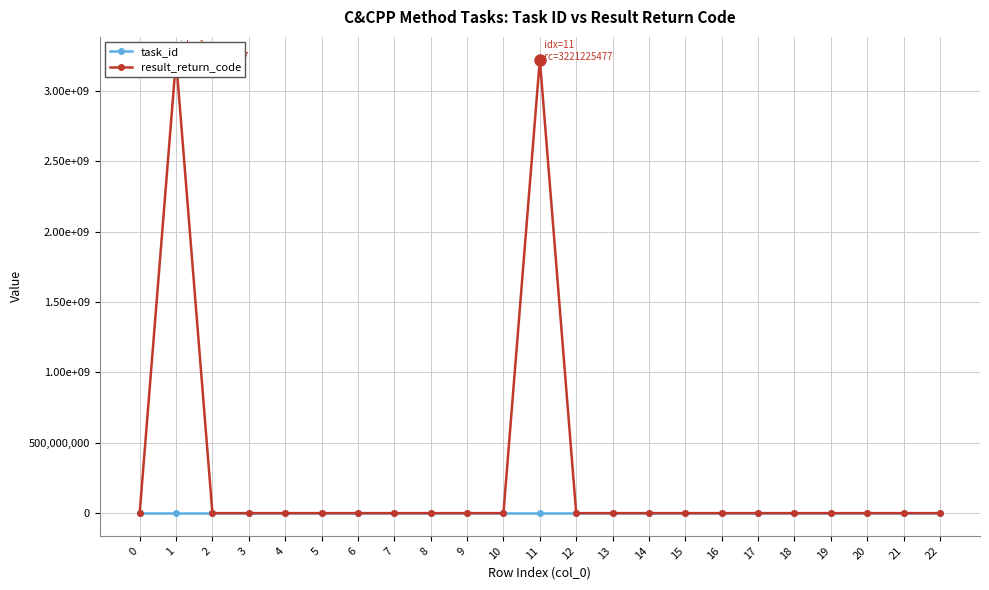

Count the number of categories in the chart.

23